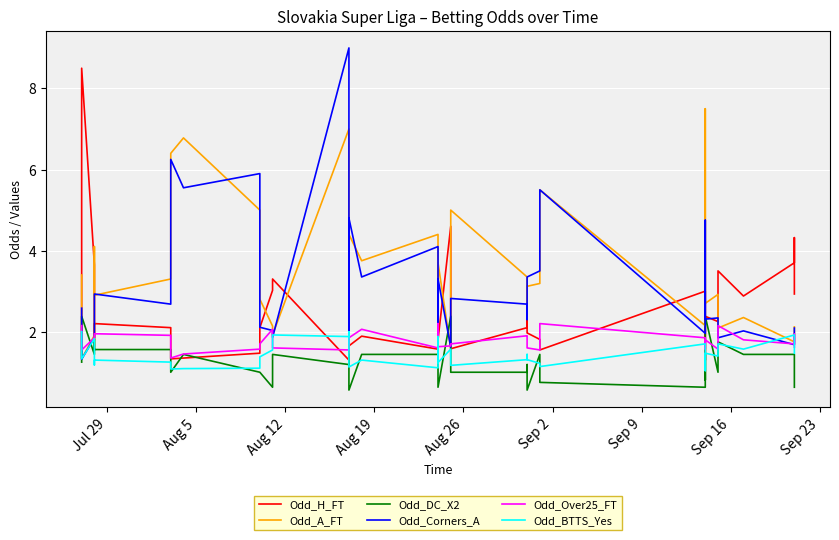

List the series in order of their peak value, lowest first.

Odd_BTTS_Yes, Odd_Over25_FT, Odd_DC_X2, Odd_A_FT, Odd_H_FT, Odd_Corners_A